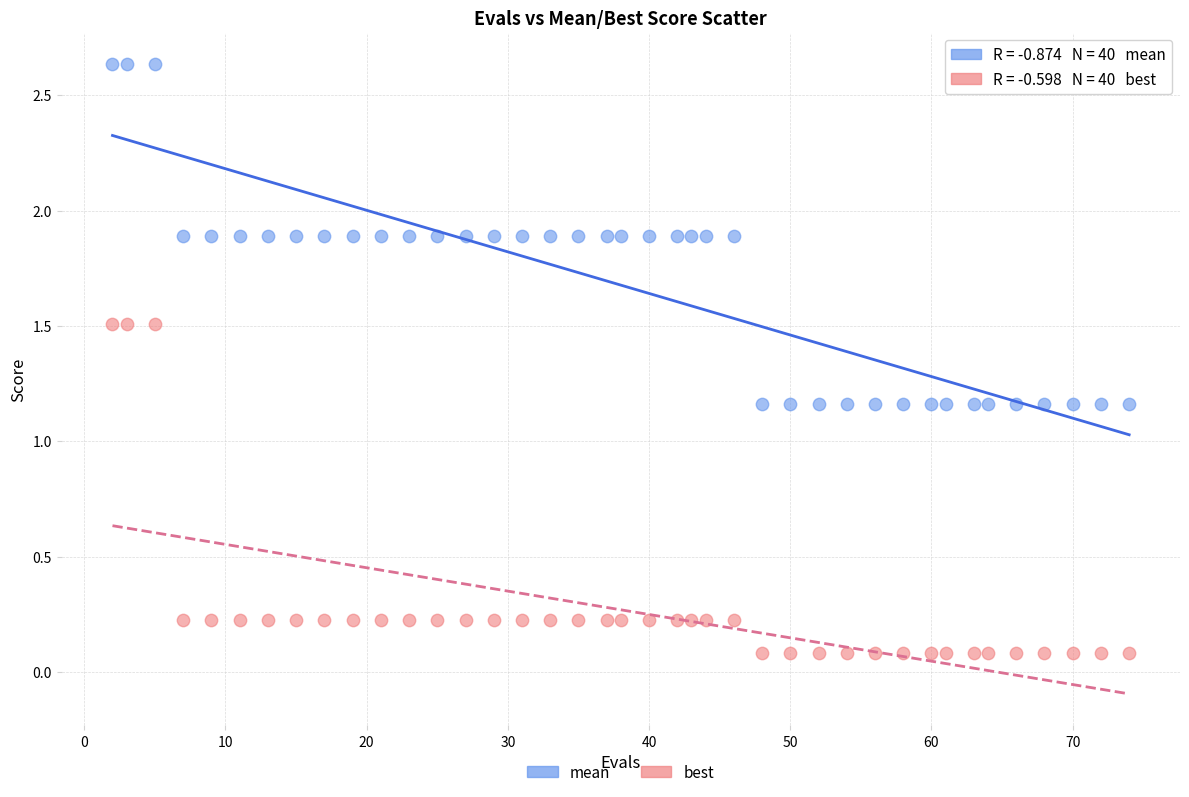

Which series reaches the minimum Y coordinate?

best